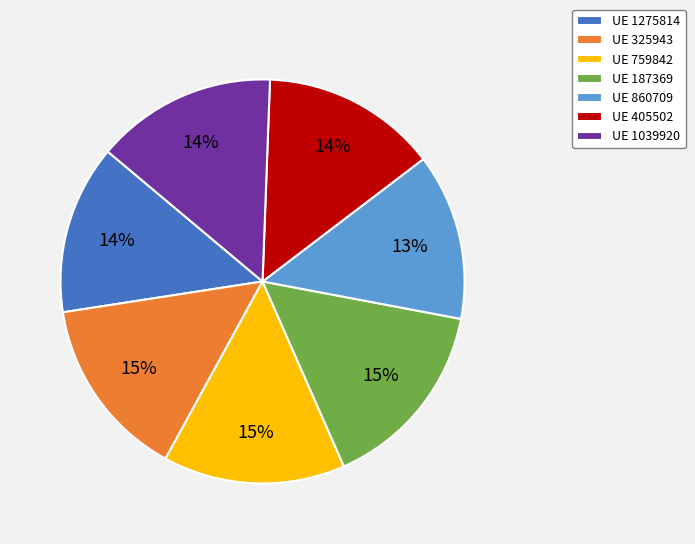

Is there any slice that represents more than half of the pie?

No